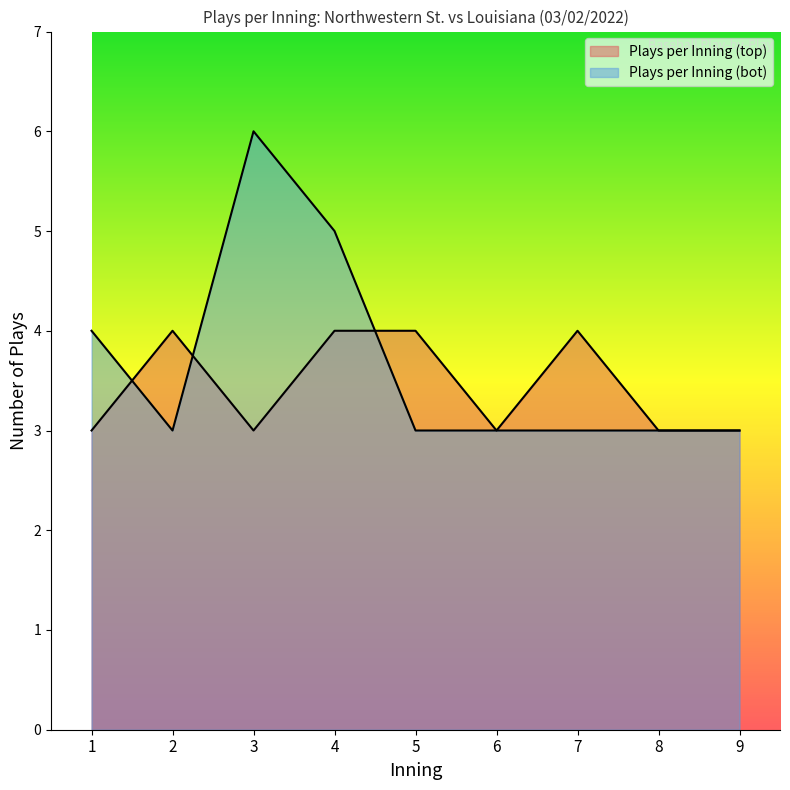

Which series has the widest spread of values?

Plays per Inning (bot)